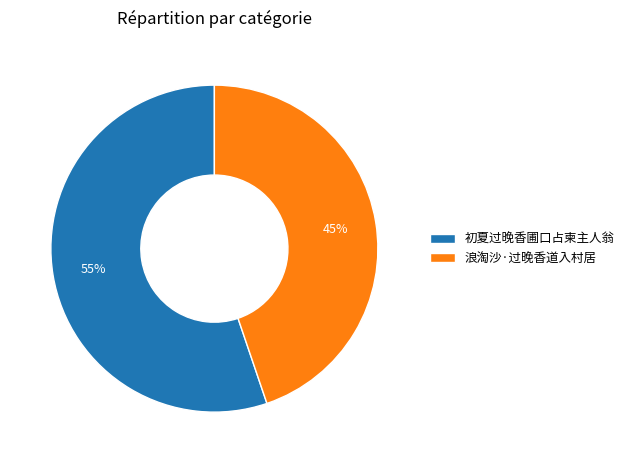

How many slices are in this pie chart?

2